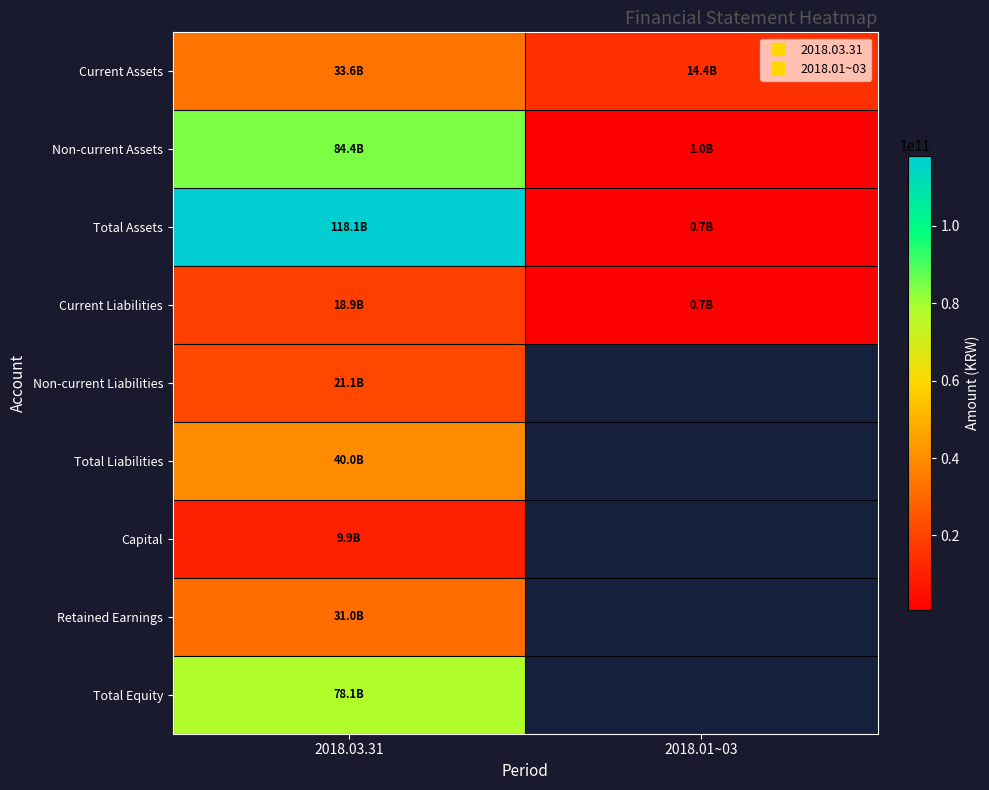

Which has a higher value, 2018.03.31 or 2018.01~03?

2018.03.31